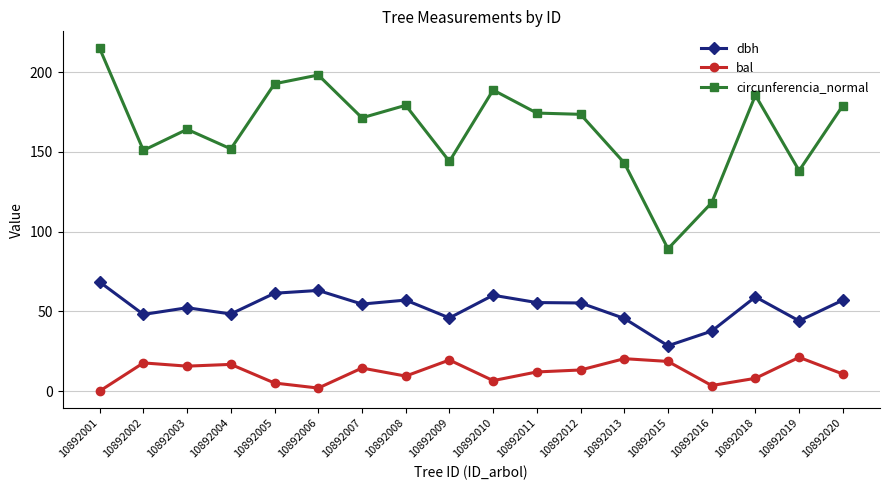

Rank the series by their average value, from highest to lowest.

circunferencia_normal, dbh, bal